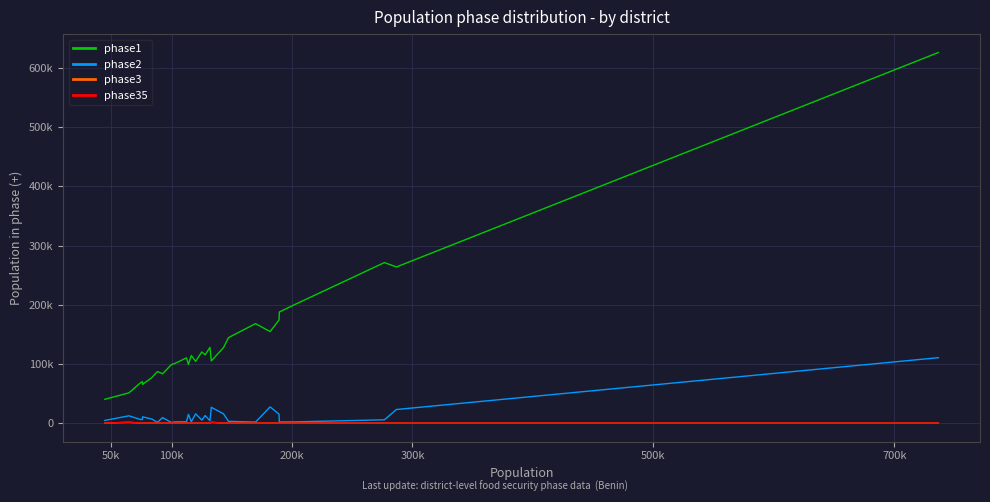

Does the chart display data point markers on the line(s)?

No